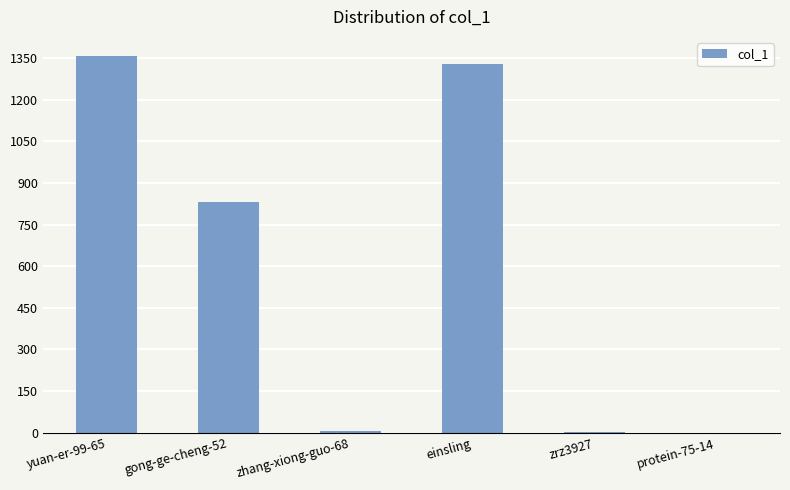

Count the number of data series in this chart.

1